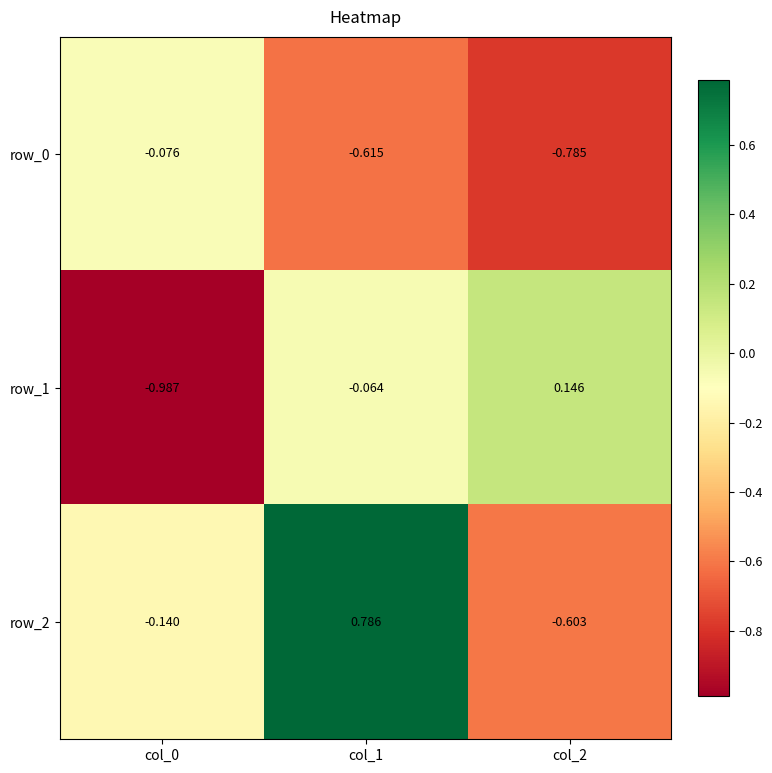

What is the sum of the row_0 values at col_2 and col_0?

-0.9